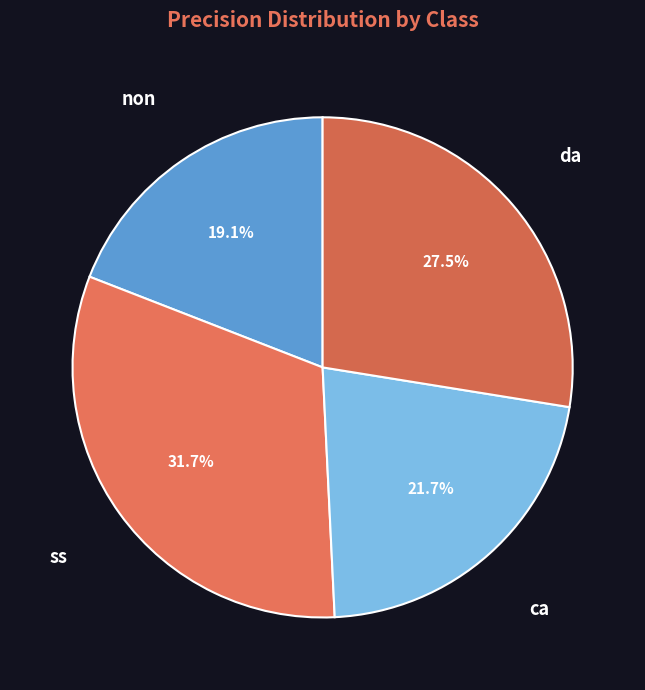

Which slice is the largest?

ss